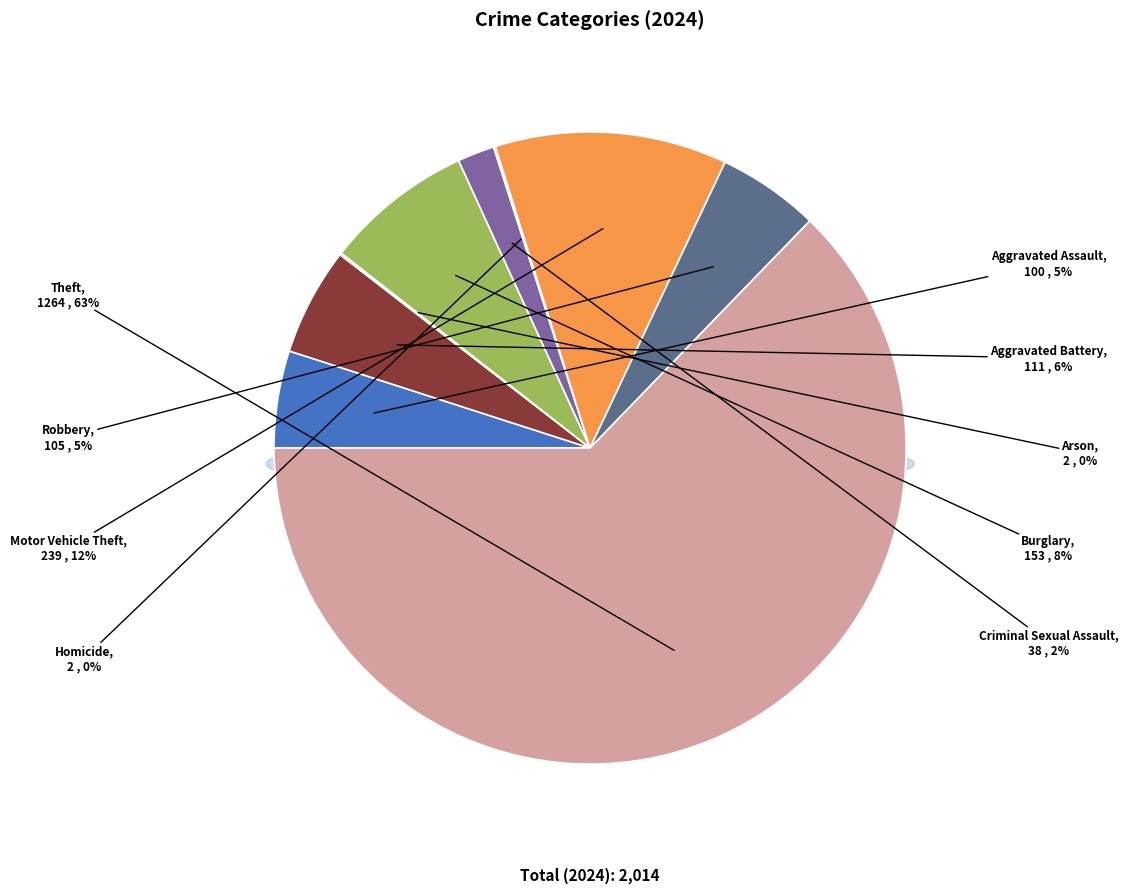

Which category accounts for the majority?

Theft